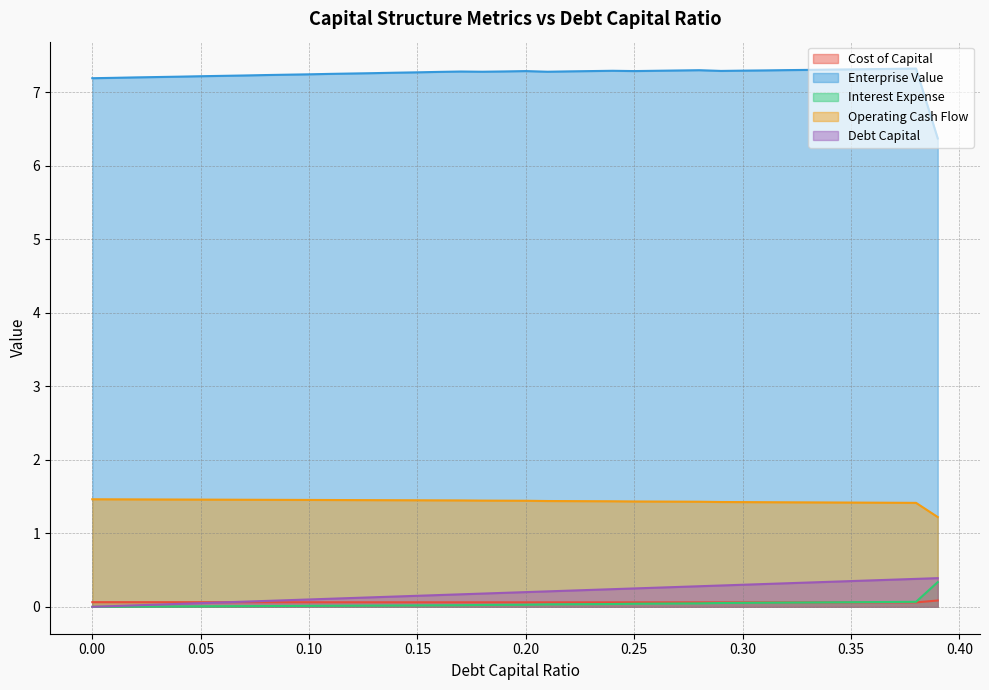

True or false: operating_cash_flow has a value of 2.6 at 0.08.

False